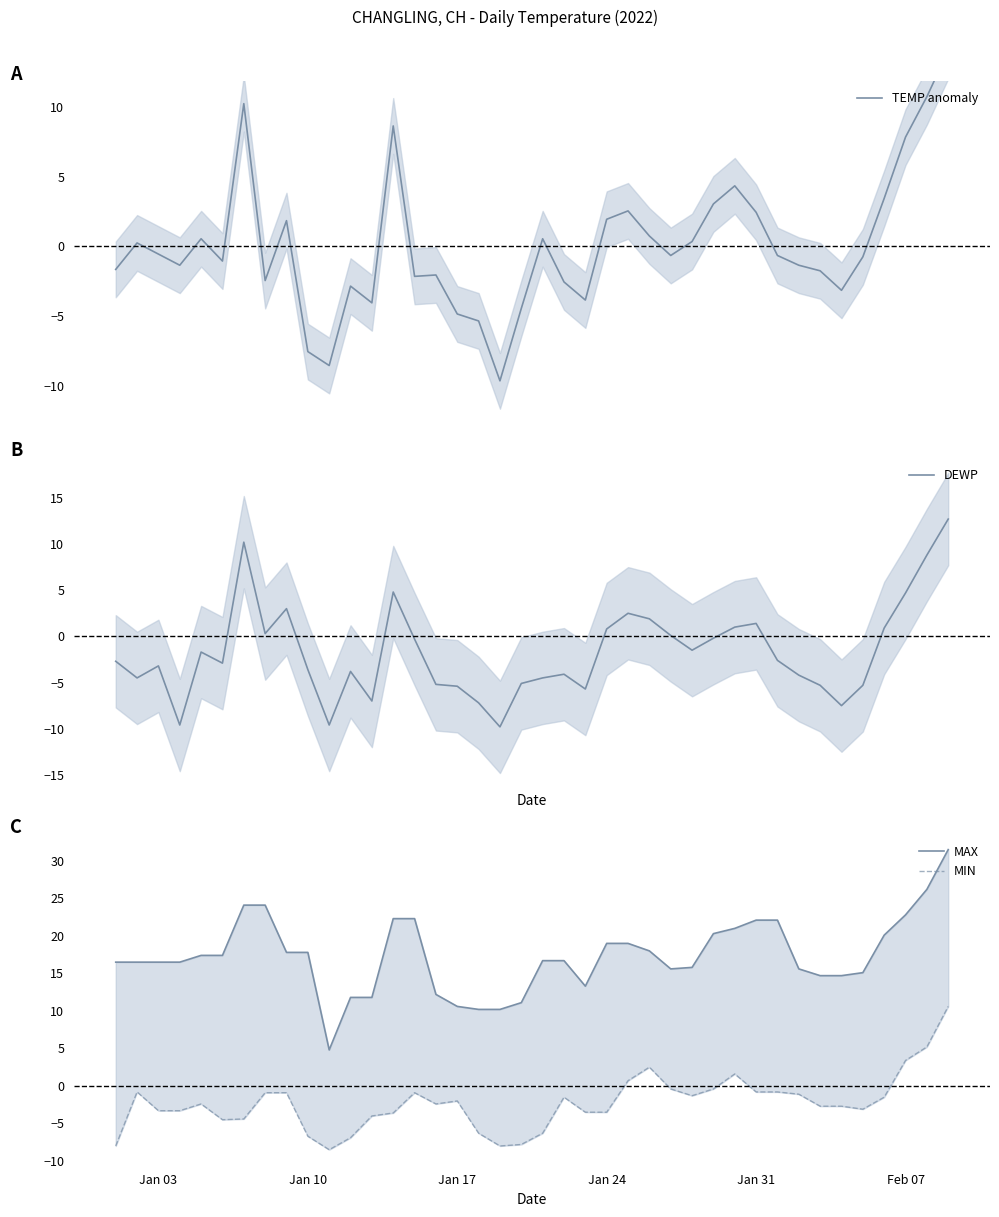

Reading left to right, extract all data points from this chart.

TEMP anomaly: -1.7	0.2	-0.6	-1.4	0.5	-1.1	10.2	-2.5	1.8	-7.6	-8.6	-2.9	-4.1	8.6	-2.2	-2.1	-4.9	-5.4	-9.7	-4.5	0.5	-2.6	-3.9	1.9	2.5	0.7	-0.7	0.3	3.0	4.3	2.4	-0.7	-1.4	-1.8	-3.2	-0.8	3.4	7.8	10.7	14.0
DEWP: -2.7	-4.5	-3.2	-9.6	-1.7	-2.9	10.2	0.3	3.0	-3.6	-9.6	-3.8	-7.0	4.8	-0.3	-5.2	-5.4	-7.2	-9.8	-5.1	-4.5	-4.1	-5.7	0.8	2.5	1.9	0.1	-1.5	-0.2	1.0	1.4	-2.6	-4.2	-5.3	-7.5	-5.3	0.9	4.7	8.8	12.7
MAX: 16.5	16.5	16.5	16.5	17.4	17.4	24.1	24.1	17.8	17.8	4.8	11.8	11.8	22.3	22.3	12.2	10.6	10.2	10.2	11.1	16.7	16.7	13.3	19.0	19.0	18.0	15.6	15.8	20.3	21.0	22.1	22.1	15.6	14.7	14.7	15.1	20.1	22.8	26.2	31.5
MIN: -8.0	-0.8	-3.3	-3.3	-2.4	-4.5	-4.4	-0.9	-0.9	-6.7	-8.5	-6.9	-4.0	-3.6	-0.9	-2.4	-2.0	-6.3	-8.0	-7.8	-6.3	-1.5	-3.5	-3.5	0.7	2.5	-0.4	-1.3	-0.4	1.6	-0.8	-0.8	-1.1	-2.7	-2.7	-3.1	-1.5	3.4	5.2	10.6